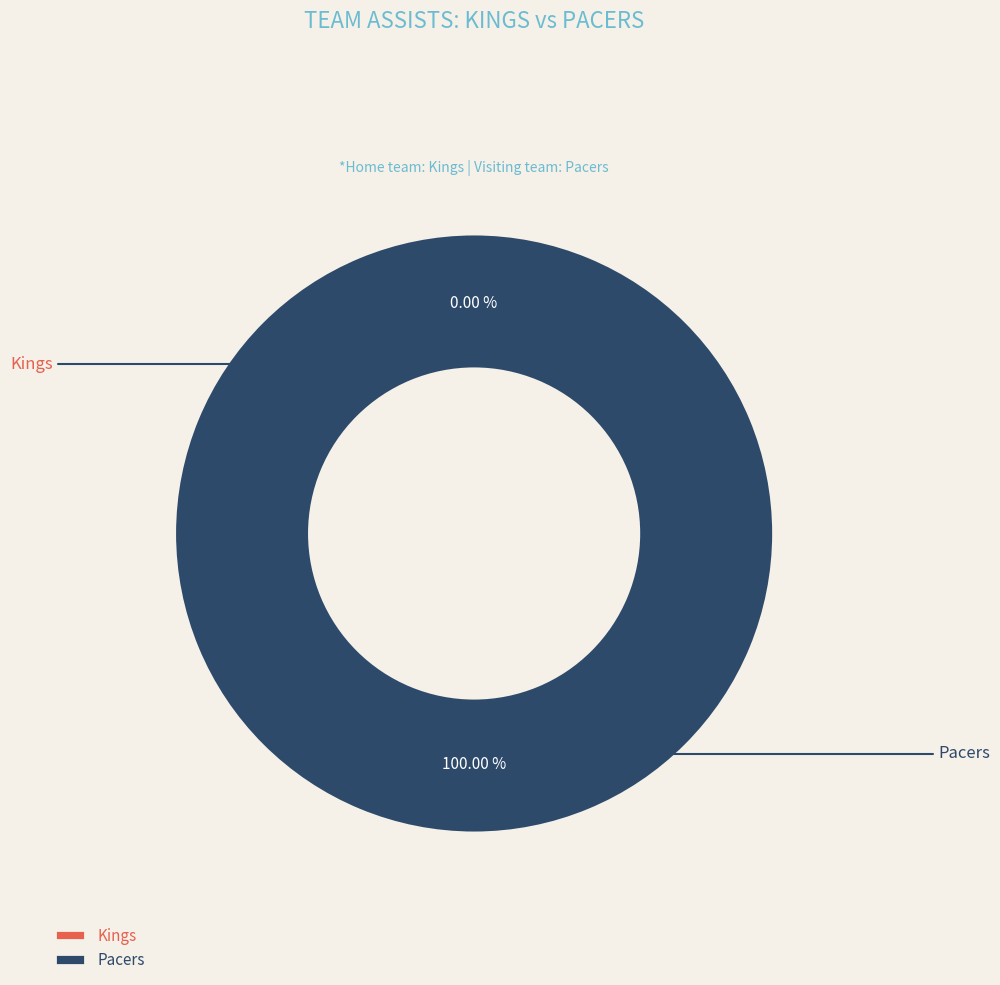

Which slice represents more than half of the pie?

Pacers